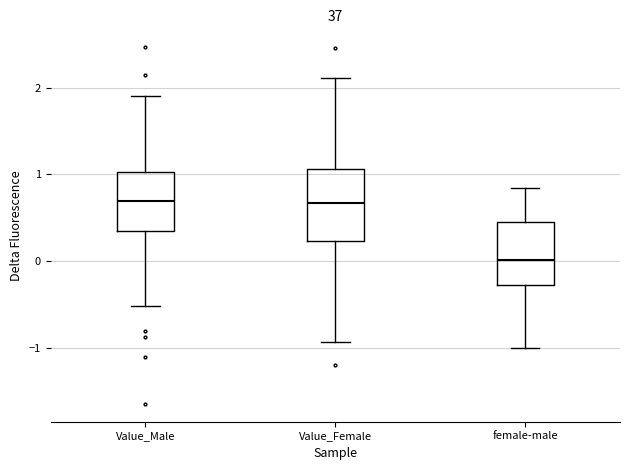

Reading left to right, transcribe this box plot: for each box, give where its median line is, the range the box spans, and where its two whiskers end, as read against the y-axis. The values are not printed on the chart, so give them approximately, as read against the axis.

Value_Male: median 0.7, box 0.3 to 1.0, whiskers -0.5 to 1.9
Value_Female: median 0.7, box 0.2 to 1.1, whiskers -0.9 to 2.1
female-male: median 0.0, box -0.3 to 0.5, whiskers -1.0 to 0.8